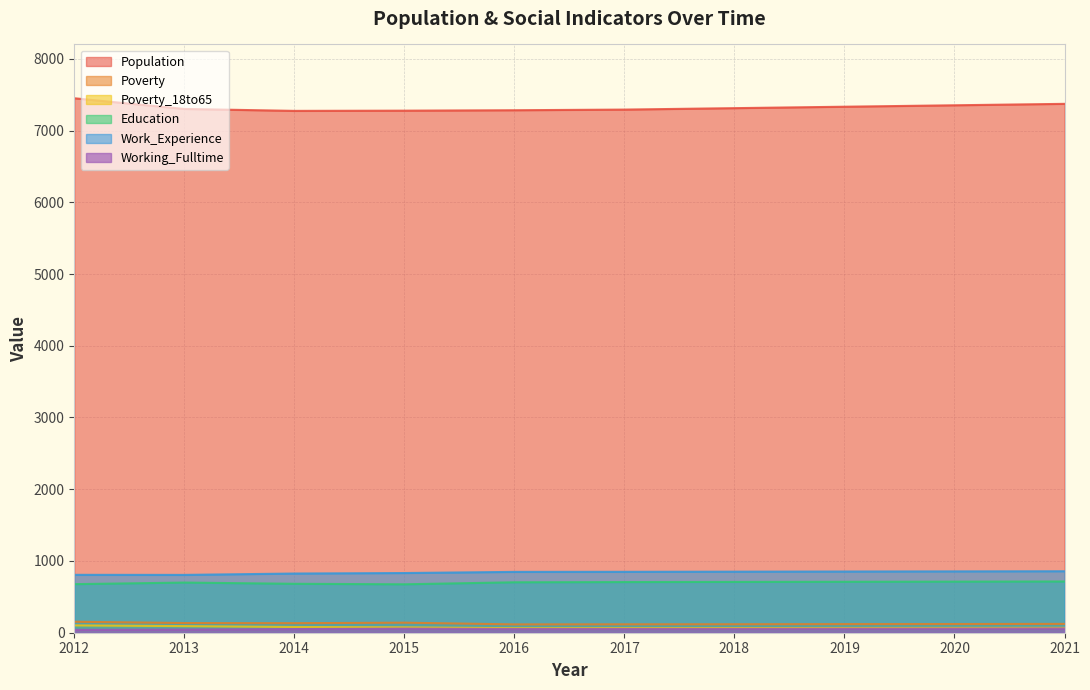

Is the value of Poverty at 2013 greater than the value of Working_Fulltime at 2015?

Yes